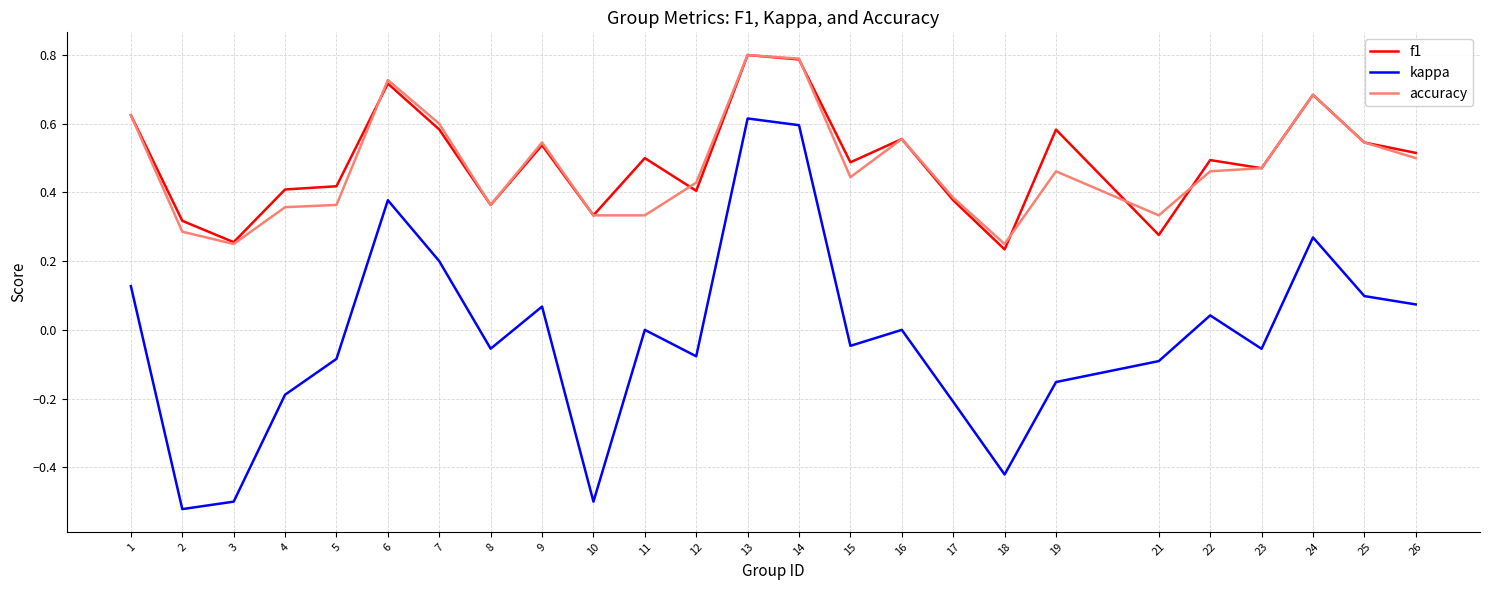

True or false: f1 has a value of 0.8 at 13.

True